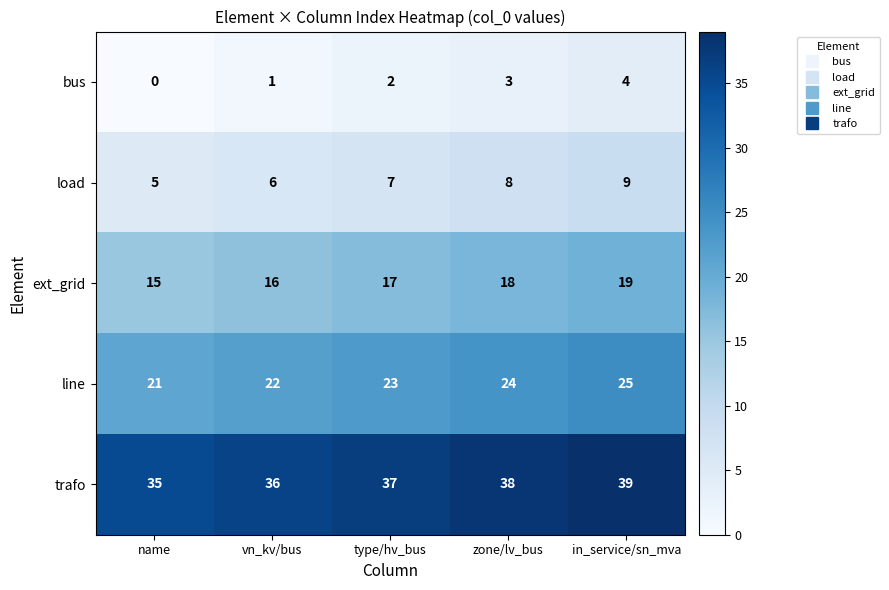

What is the minimum value for trafo?

35